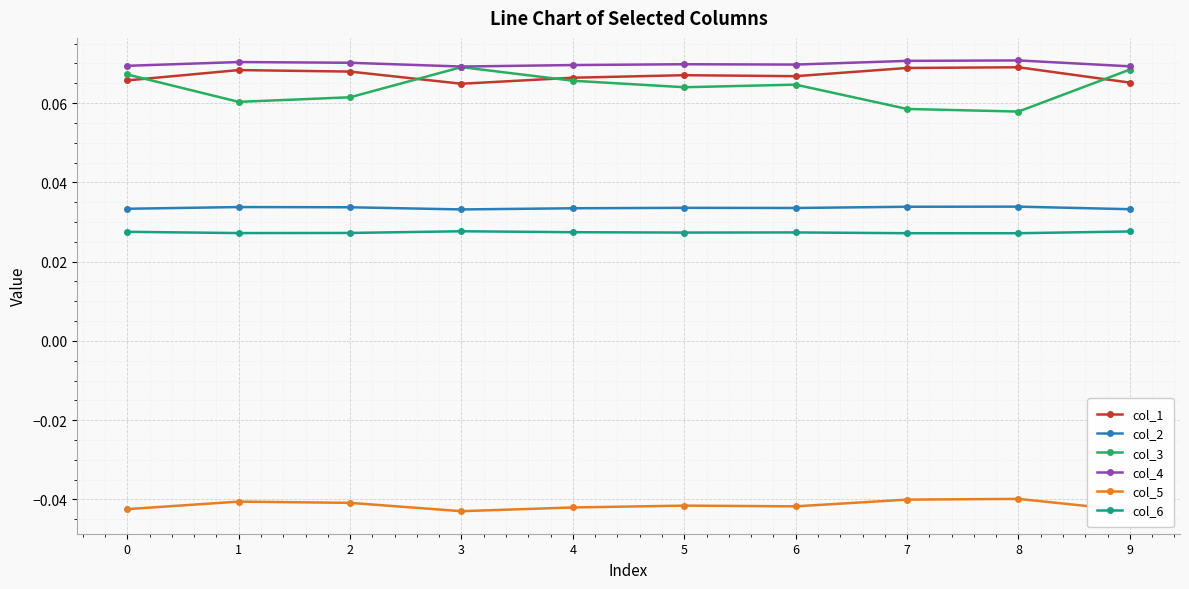

Which series has the widest spread of values?

col_3